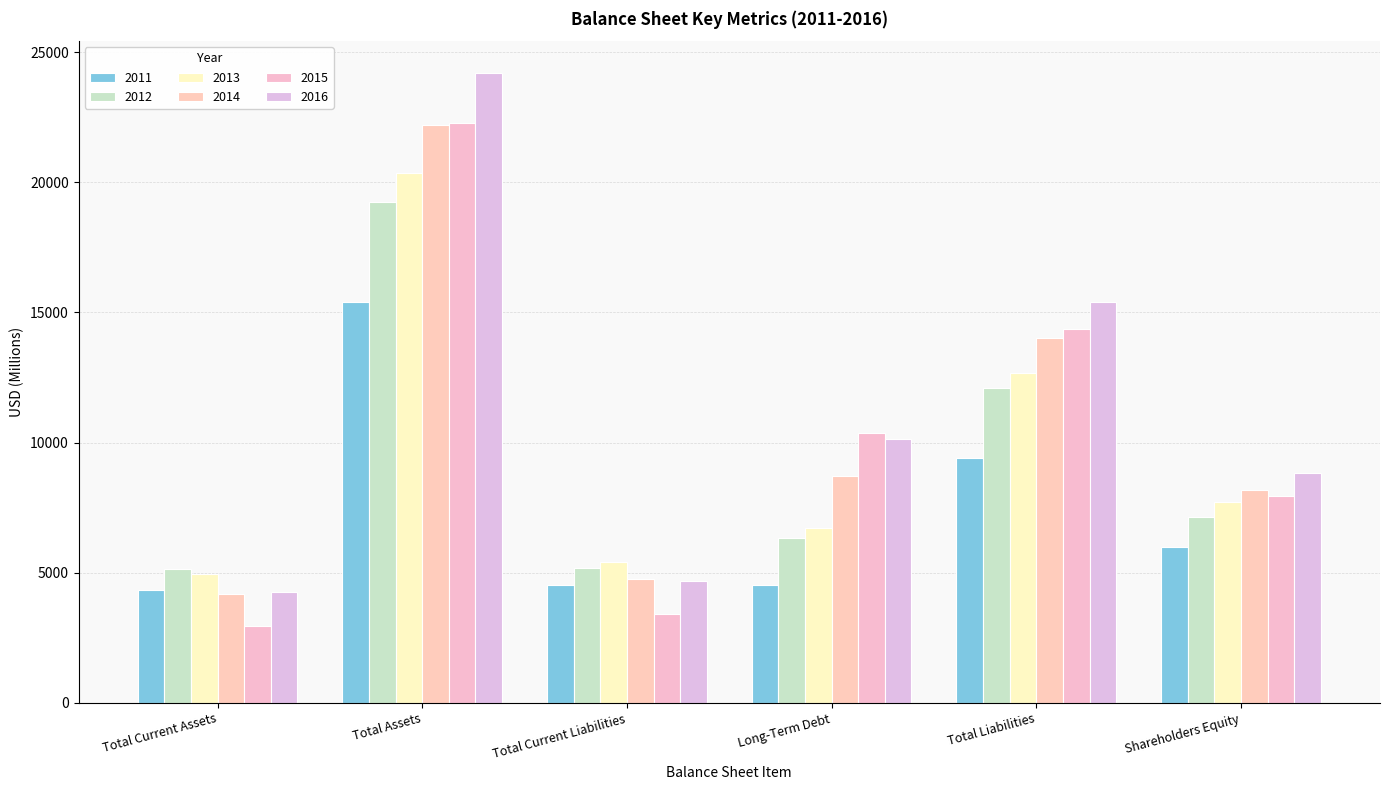

What is the average value of the 2014 series?

10339